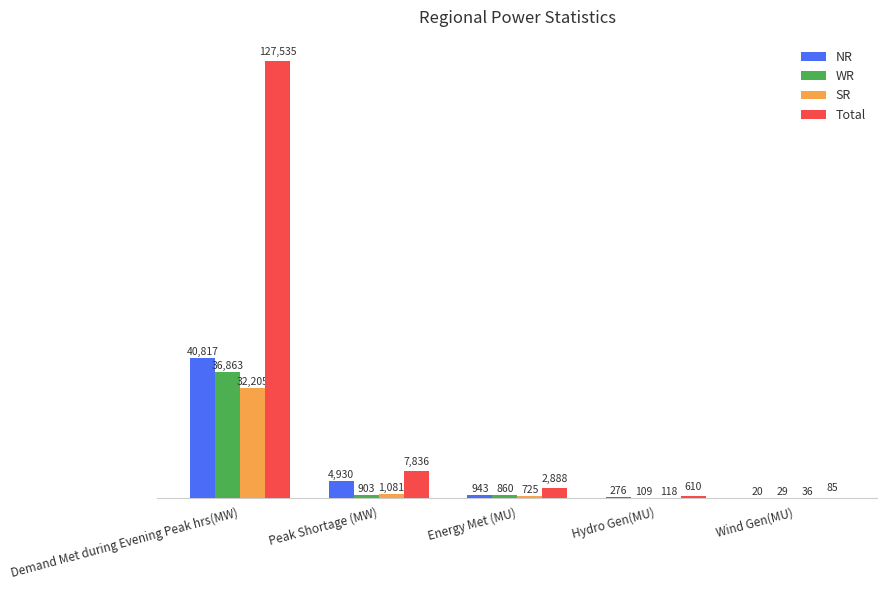

Does the chart contain stacked bars?

No